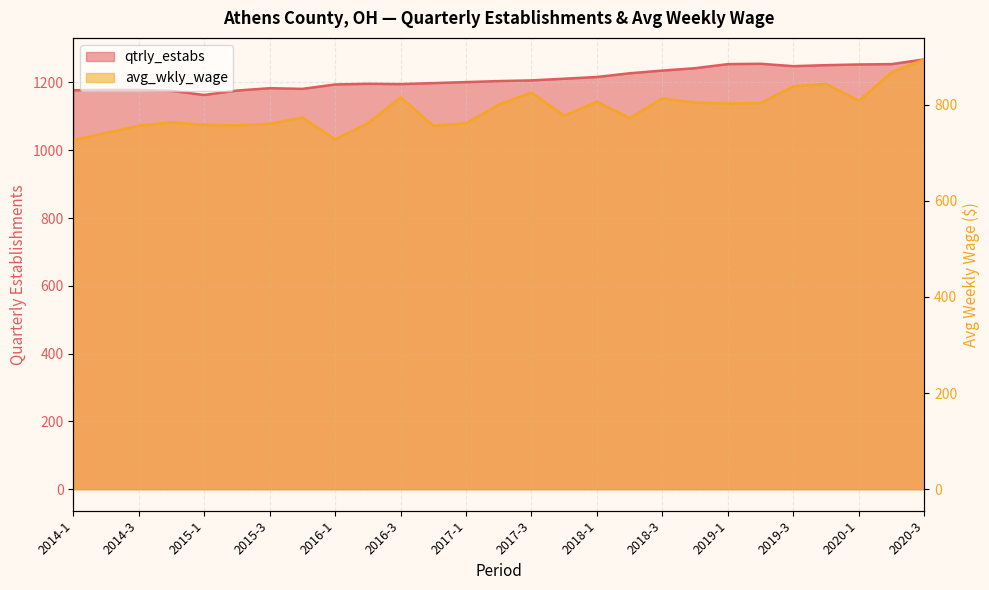

True or false: avg_wkly_wage and qtrly_estabs intersect in this chart.

False